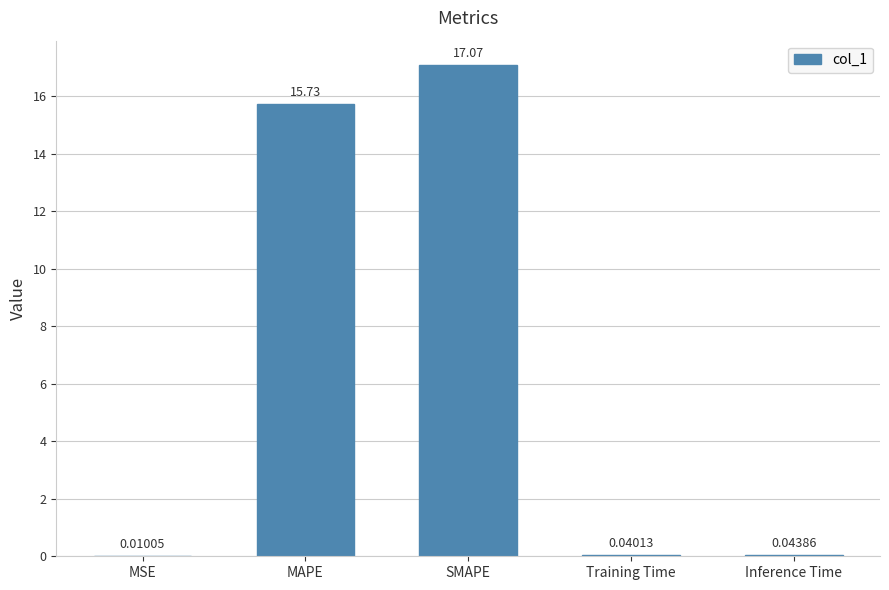

Which category has the highest value across all series?

SMAPE